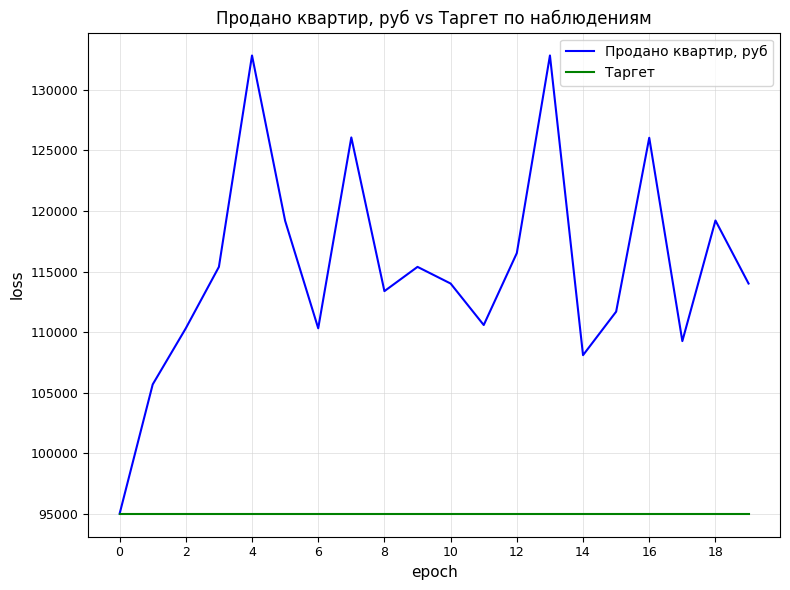

True or false: Продано квартир, руб has more than 1 points higher than both neighbors.

True